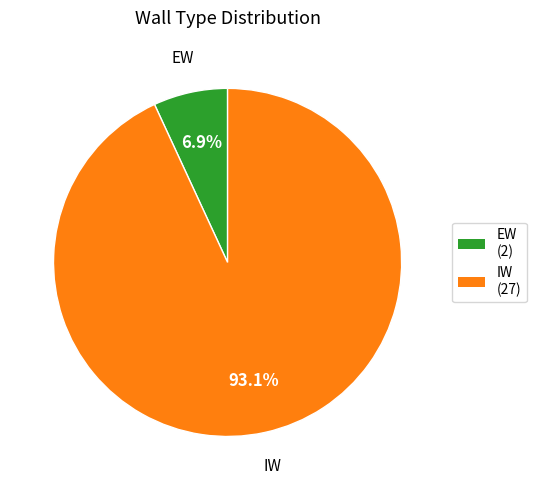

Combined, what portion of the pie is EW and IW?

100.0%